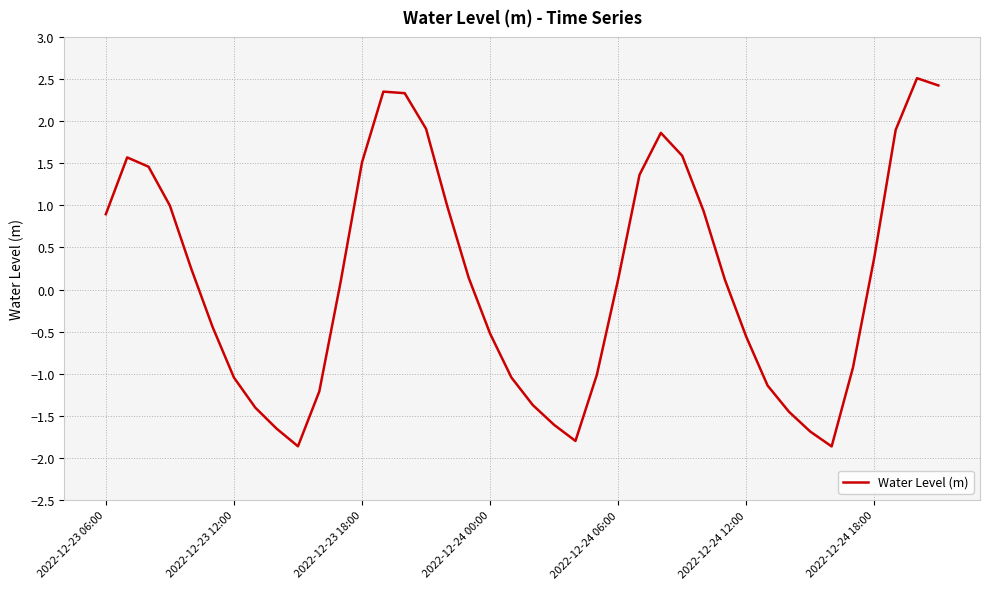

How many values are below 0?

18